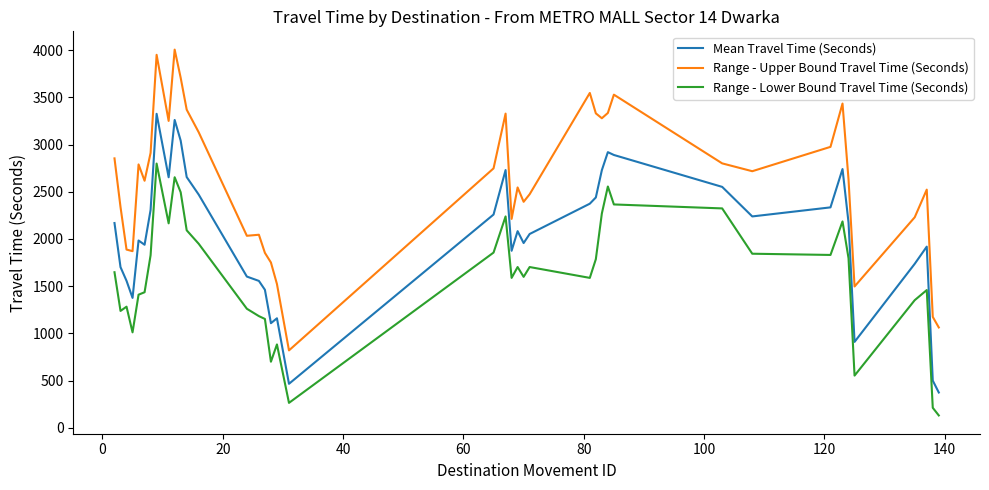

True or false: Range - Lower Bound Travel Time (Seconds) and Range - Upper Bound Travel Time (Seconds) cross at least once.

False